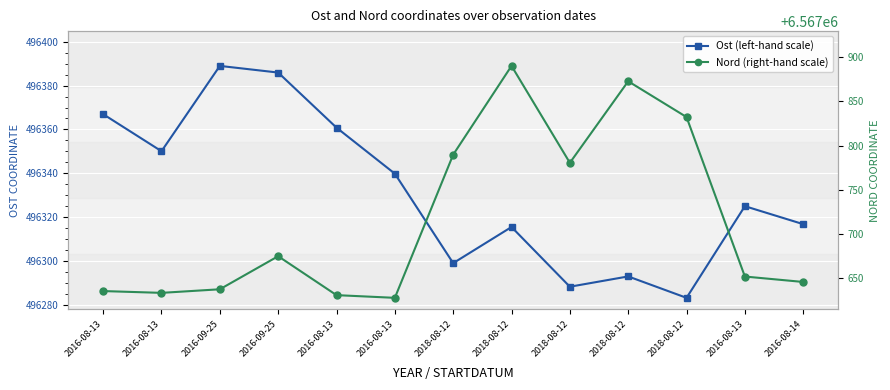

The Nord (right-hand scale) series shows 2597053.8 at 2018-08-12. True or false?

False